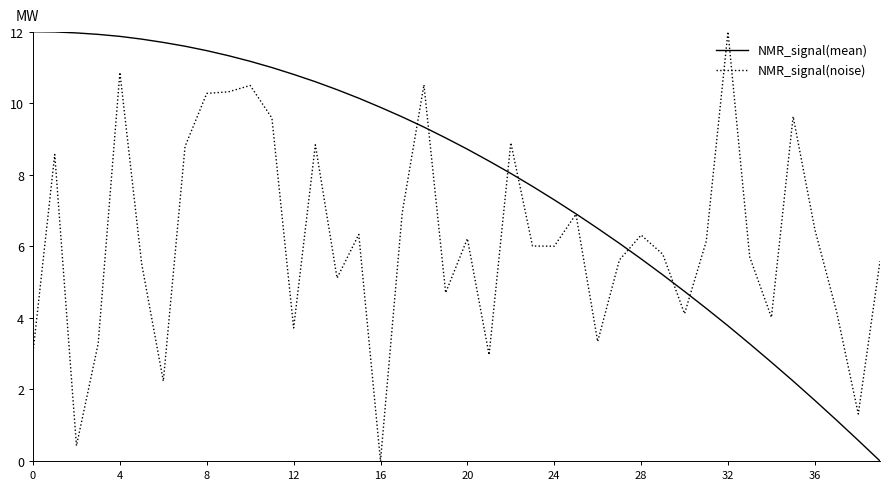

Which series has the largest total across all categories?

NMR_signal(mean)